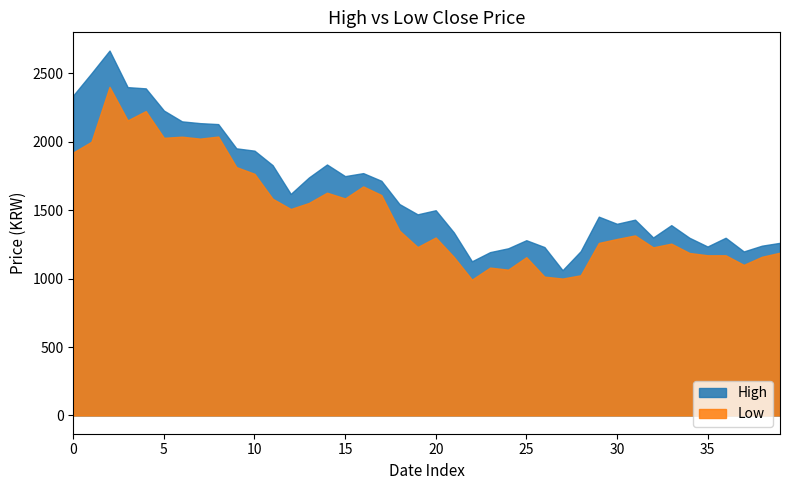

Which series has the widest spread of values?

High